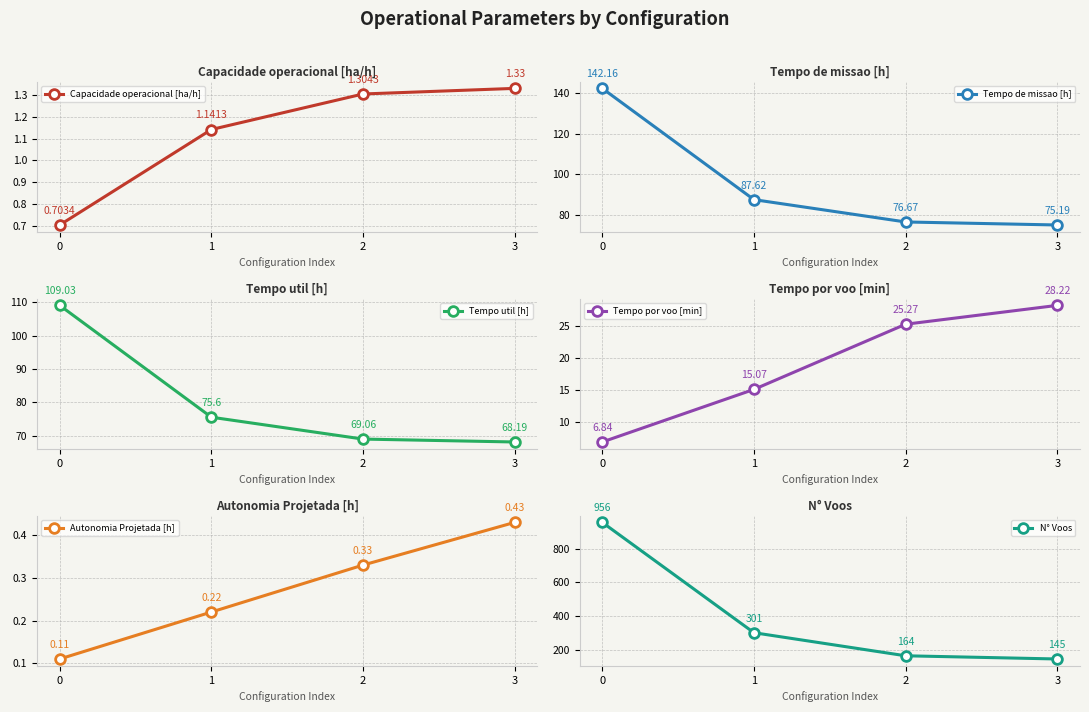

Reading left to right, what are all the values shown in this chart?

Capacidade operacional [ha/h]: 0=0.7	1=1.1	2=1.3	3=1.3
Tempo de missao [h]: 0=142.2	1=87.6	2=76.7	3=75.2
Tempo util [h]: 0=109.0	1=75.6	2=69.1	3=68.2
Tempo por voo [min]: 0=6.8	1=15.1	2=25.3	3=28.2
Autonomia Projetada [h]: 0=0.1	1=0.2	2=0.3	3=0.4
N° Voos: 0=956.0	1=301.0	2=164.0	3=145.0